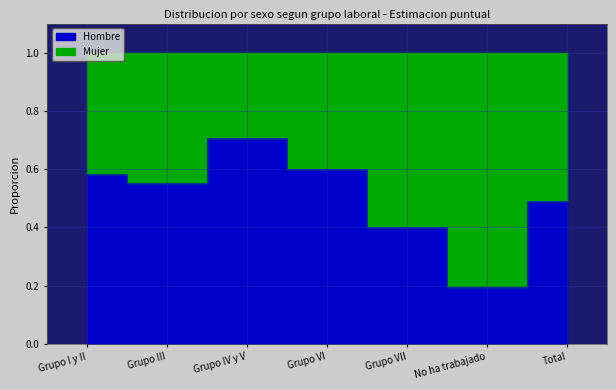

What is the difference between the second highest and minimum values?

0.4